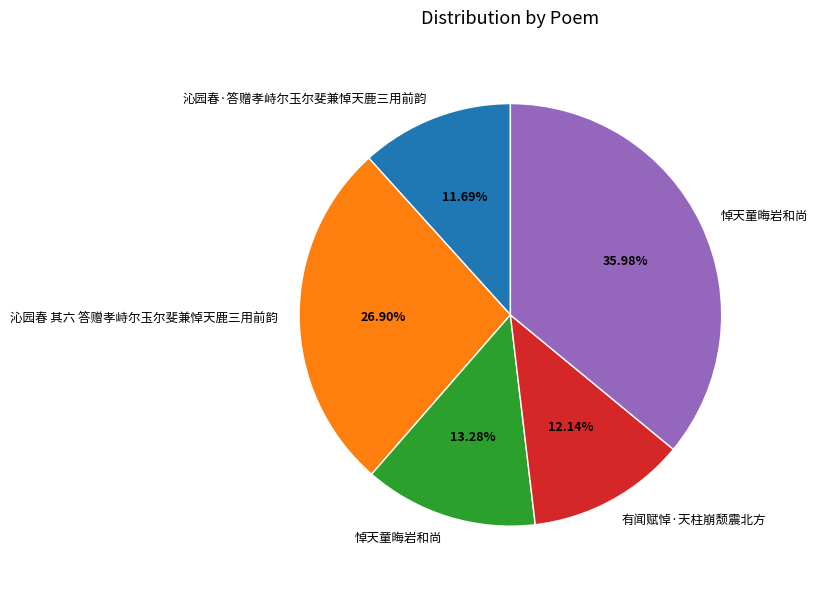

To the nearest percent, what is the average slice percentage?

20%